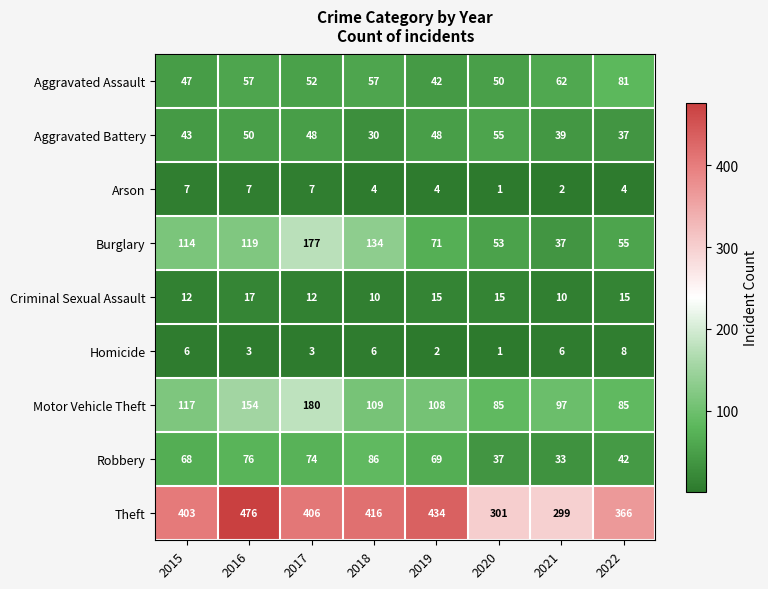

What is the total value across all series at 2018?

852